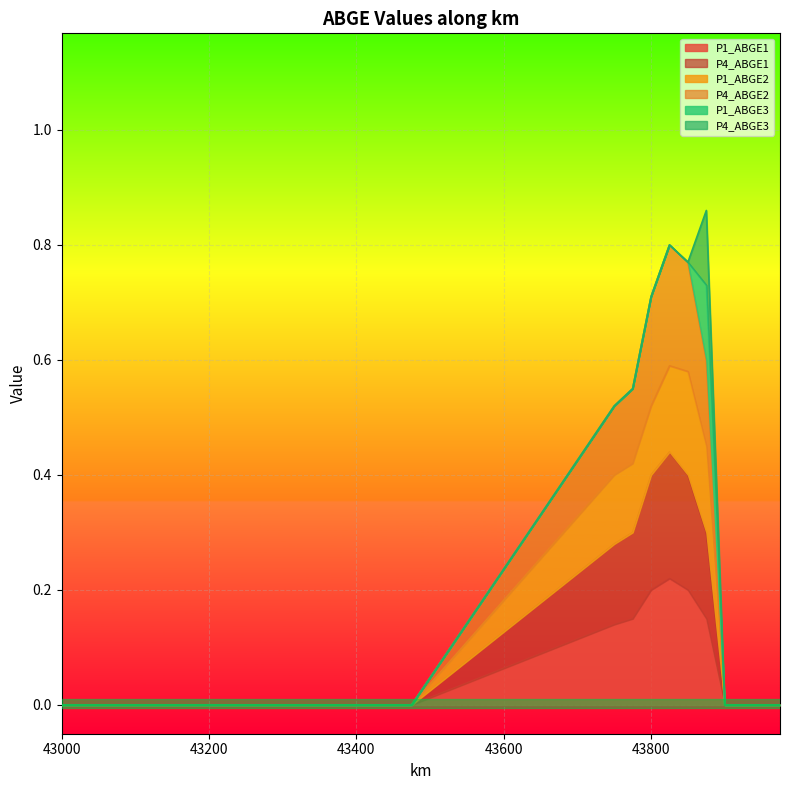

How many data points in P1_ABGE2 are above 0?

6